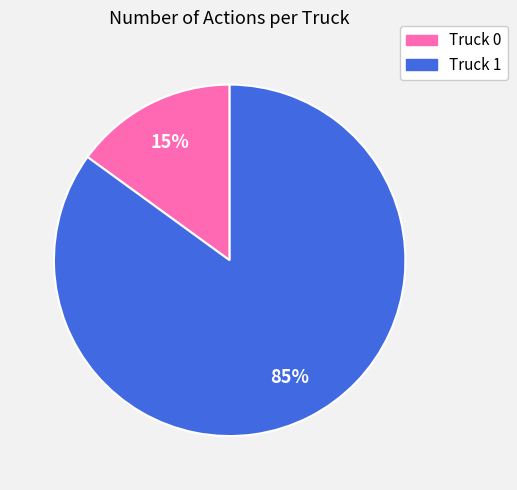

Is the sum of Truck 0 and Truck 1 greater than half?

Yes